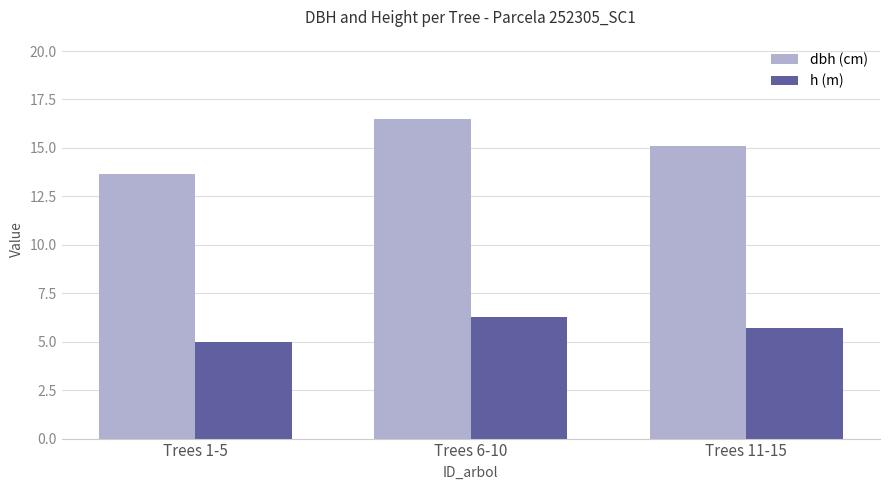

What position from the right is Trees 1-5?

3